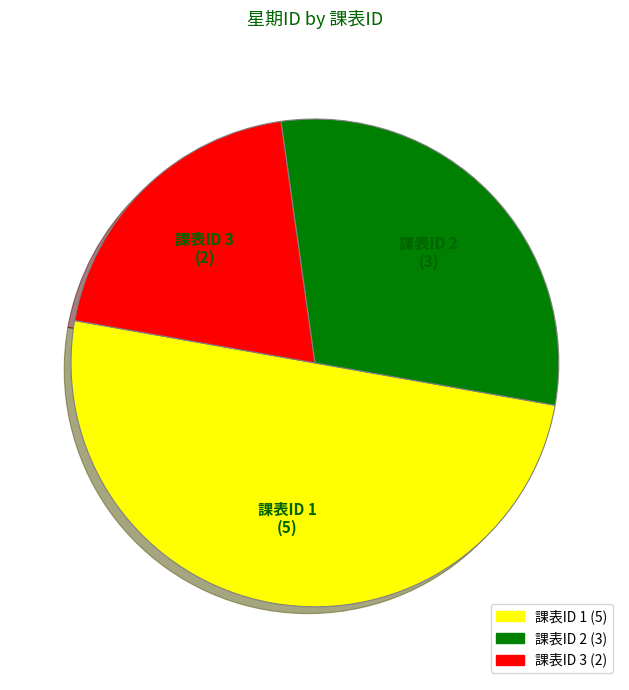

What is the ratio of the value at 課表ID 1 to the value at 課表ID 2?

1.7